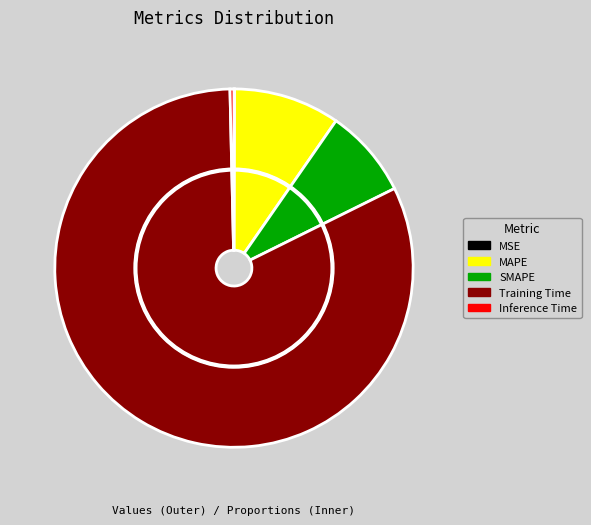

What percentage is the SMAPE slice, to the nearest percent?

8%